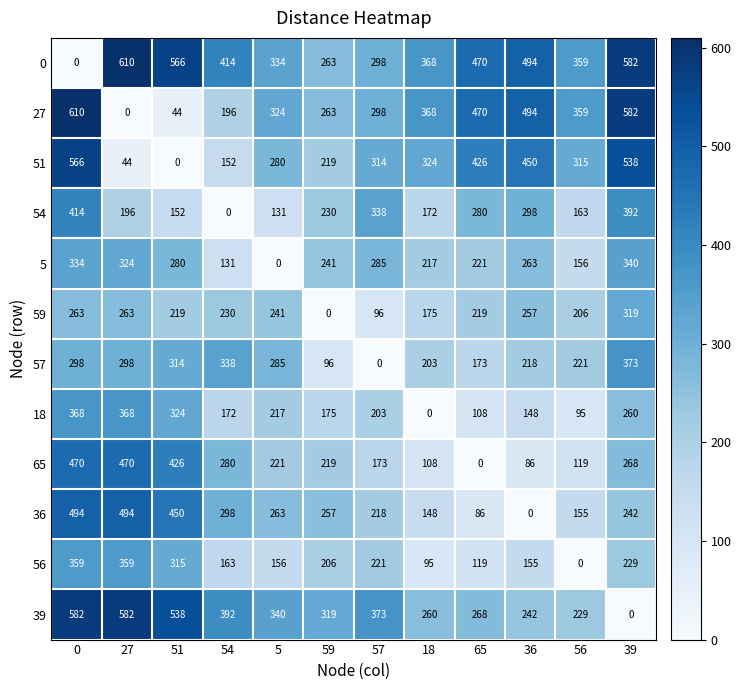

Is the value of 59 at 54 greater than the value of 27 at 27?

Yes